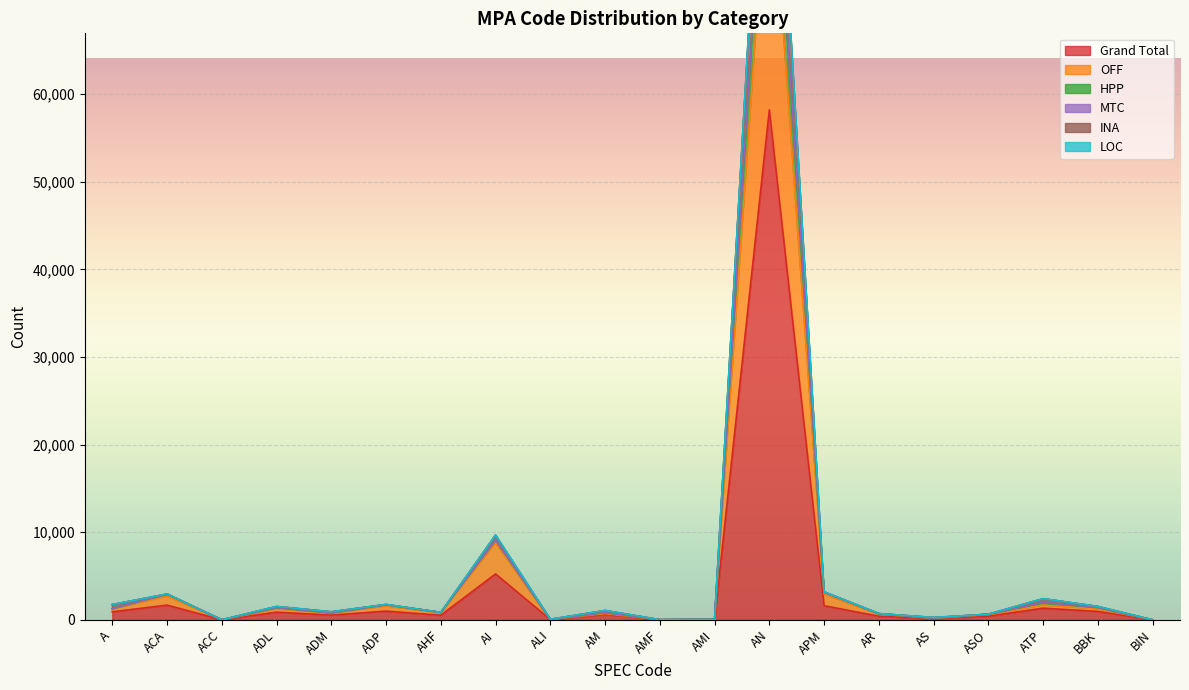

How many data points in MTC are above 1072?

9